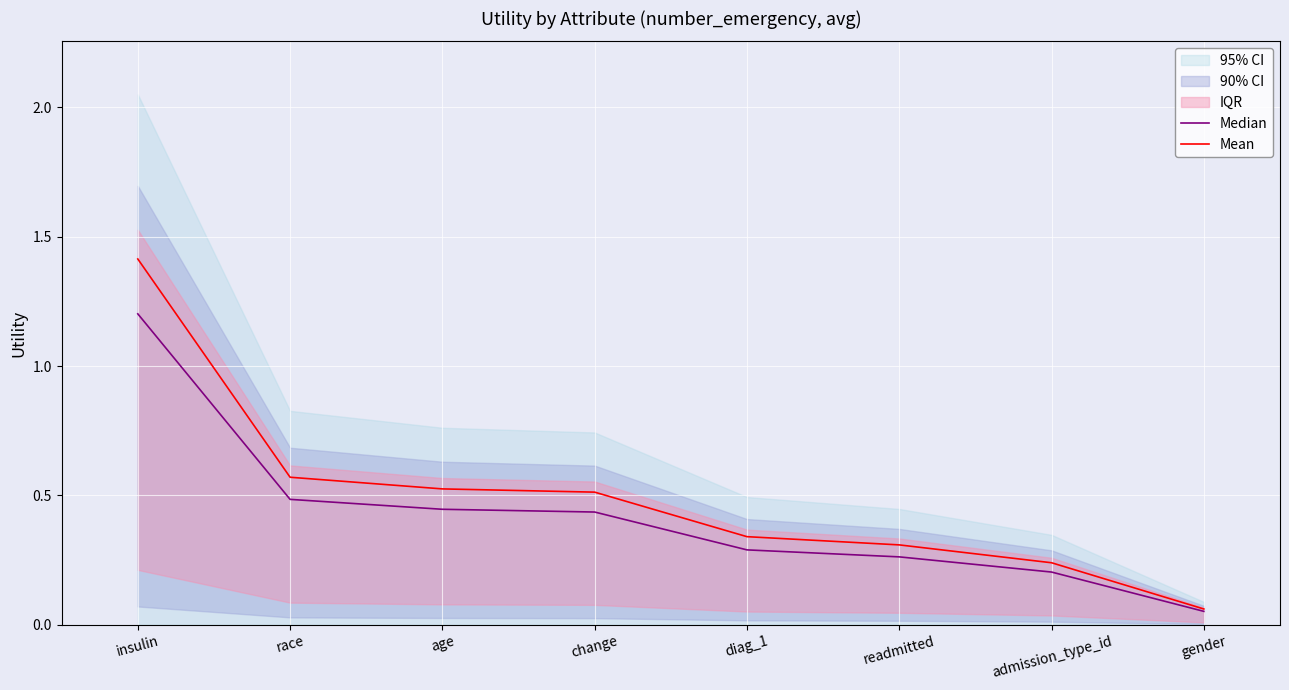

At which category is the sum across all series the highest?

insulin